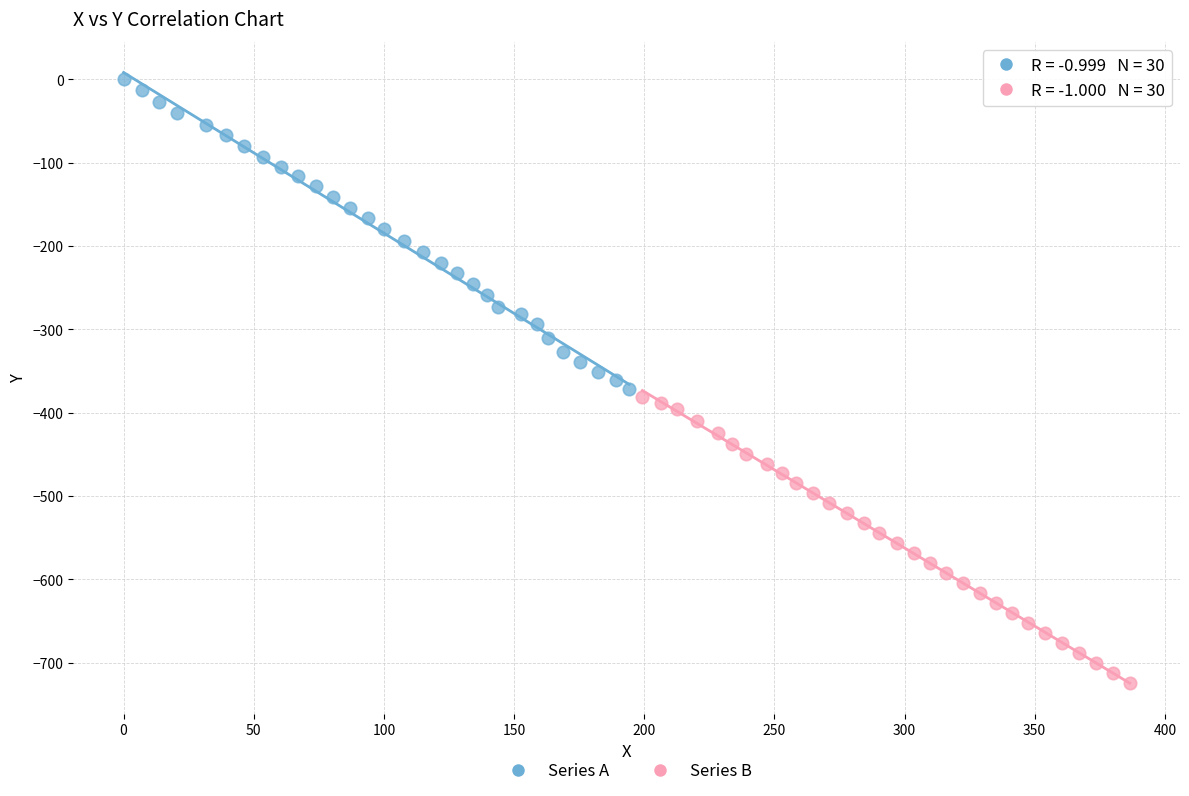

Which series contains the lowest Y value?

Series B